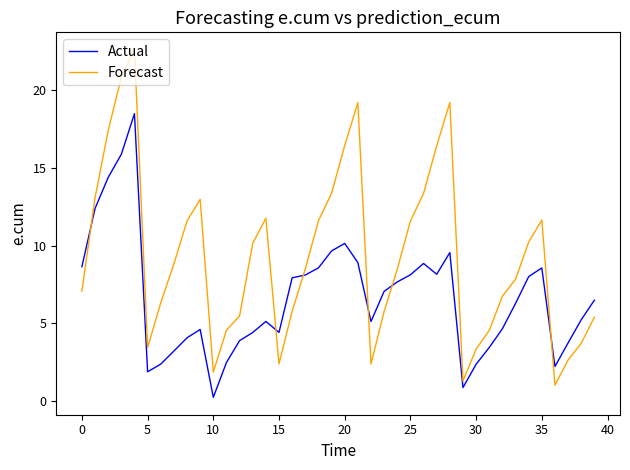

What is the difference between the maximum and minimum values in the Forecast series?

21.6